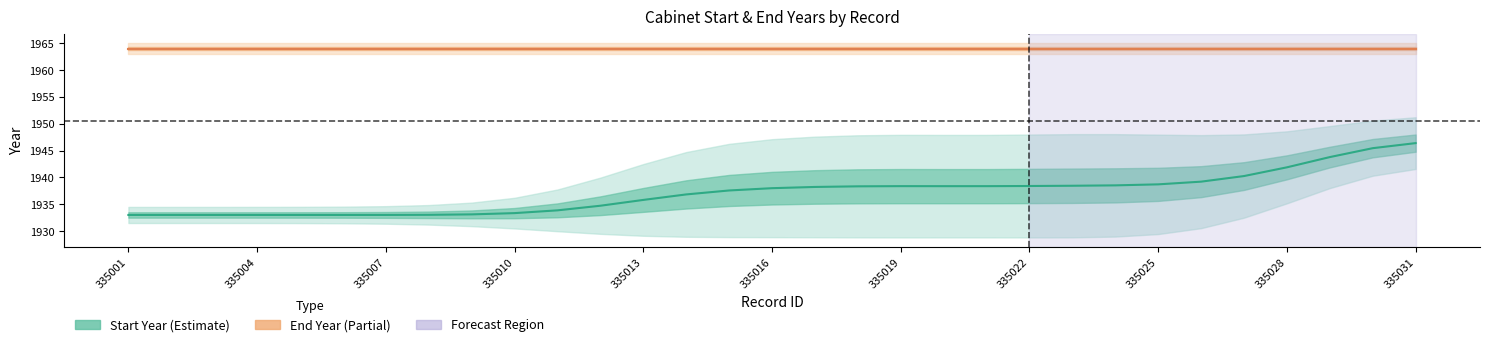

Which category has the lowest value in the End Year series?

335001